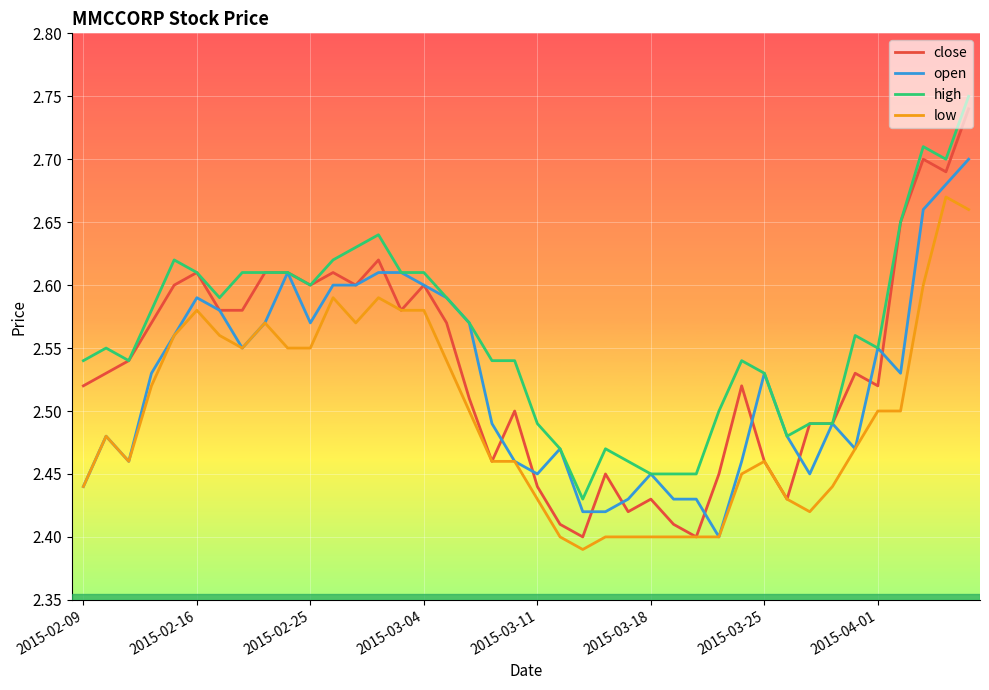

Which series has the largest total across all categories?

high